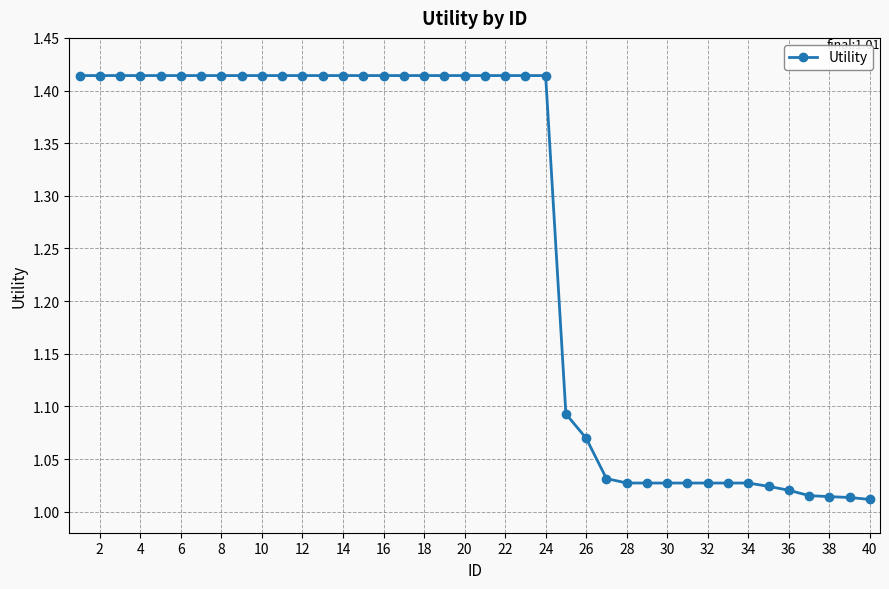

What is the sum of all values?

50.4